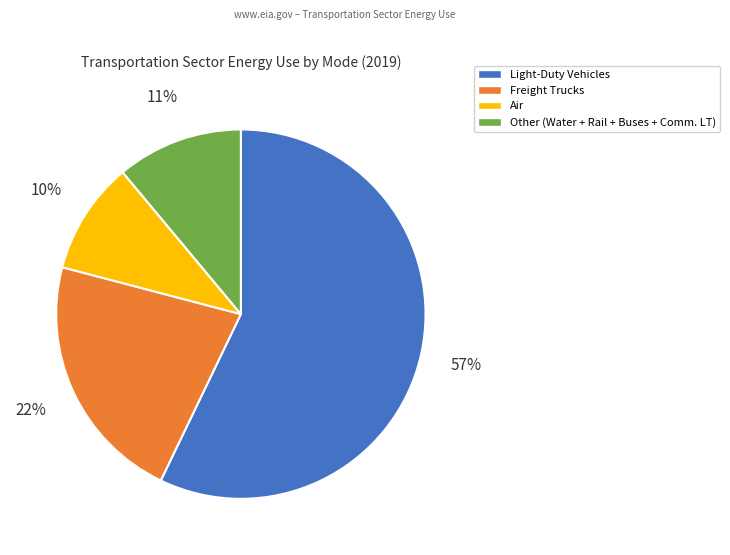

Is there any slice that represents more than half of the pie?

Yes